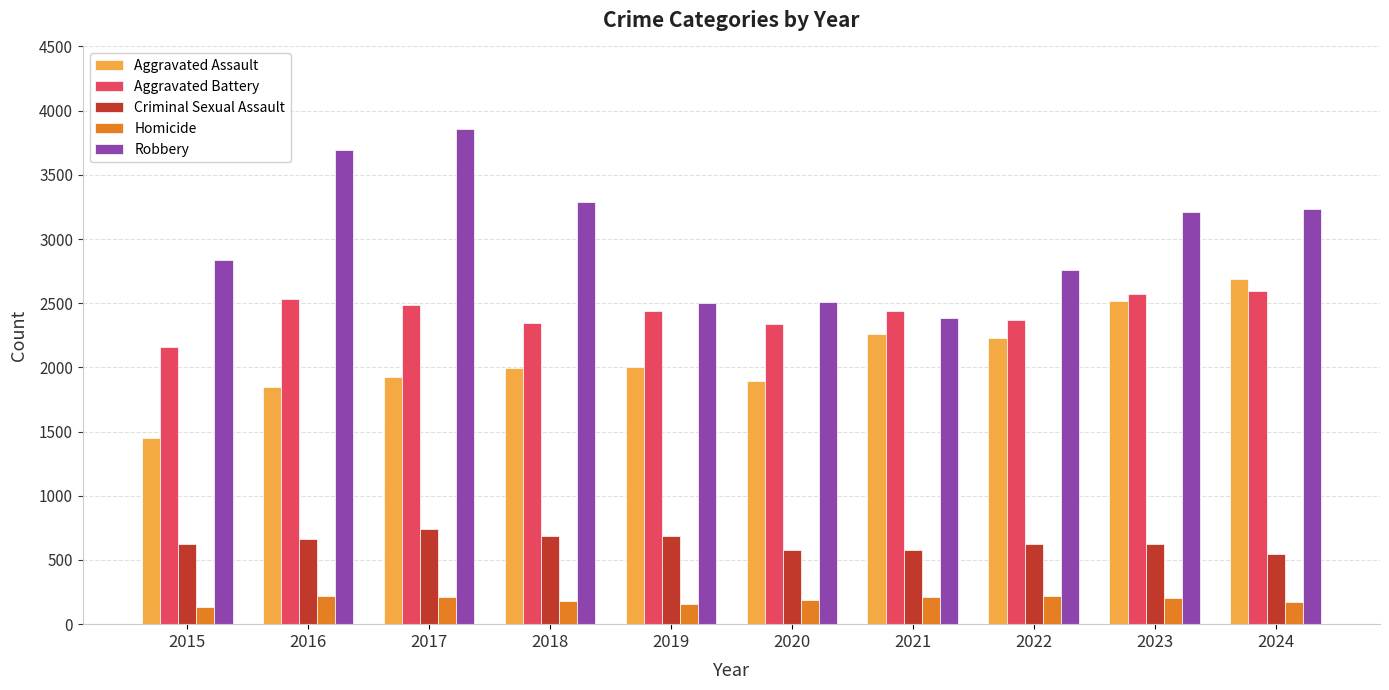

Which series has the widest spread of values?

Robbery